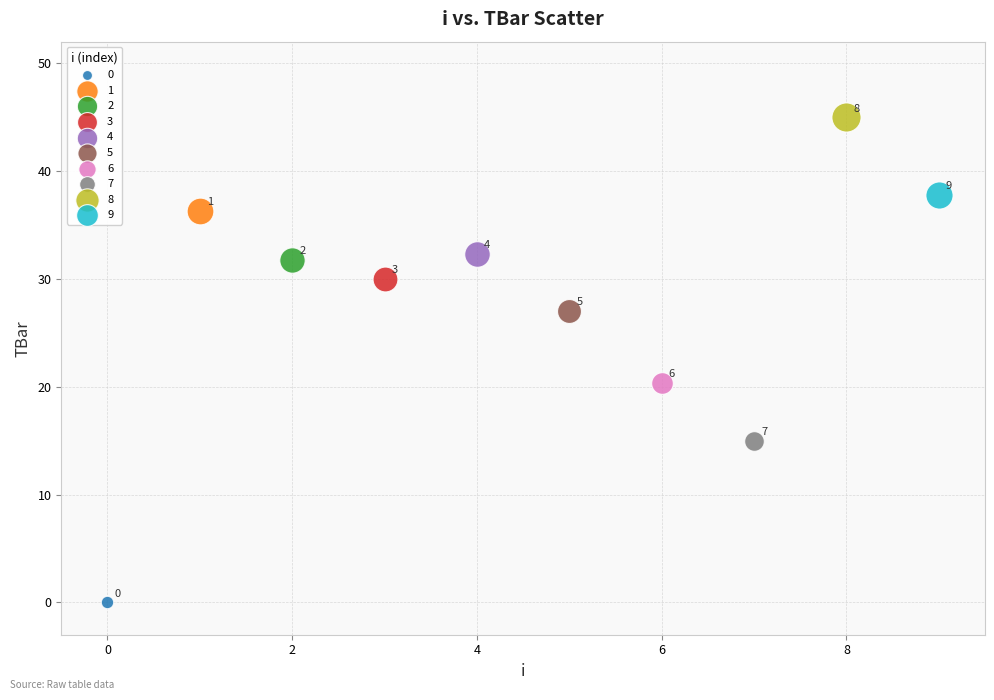

Which series reaches the maximum Y coordinate?

8